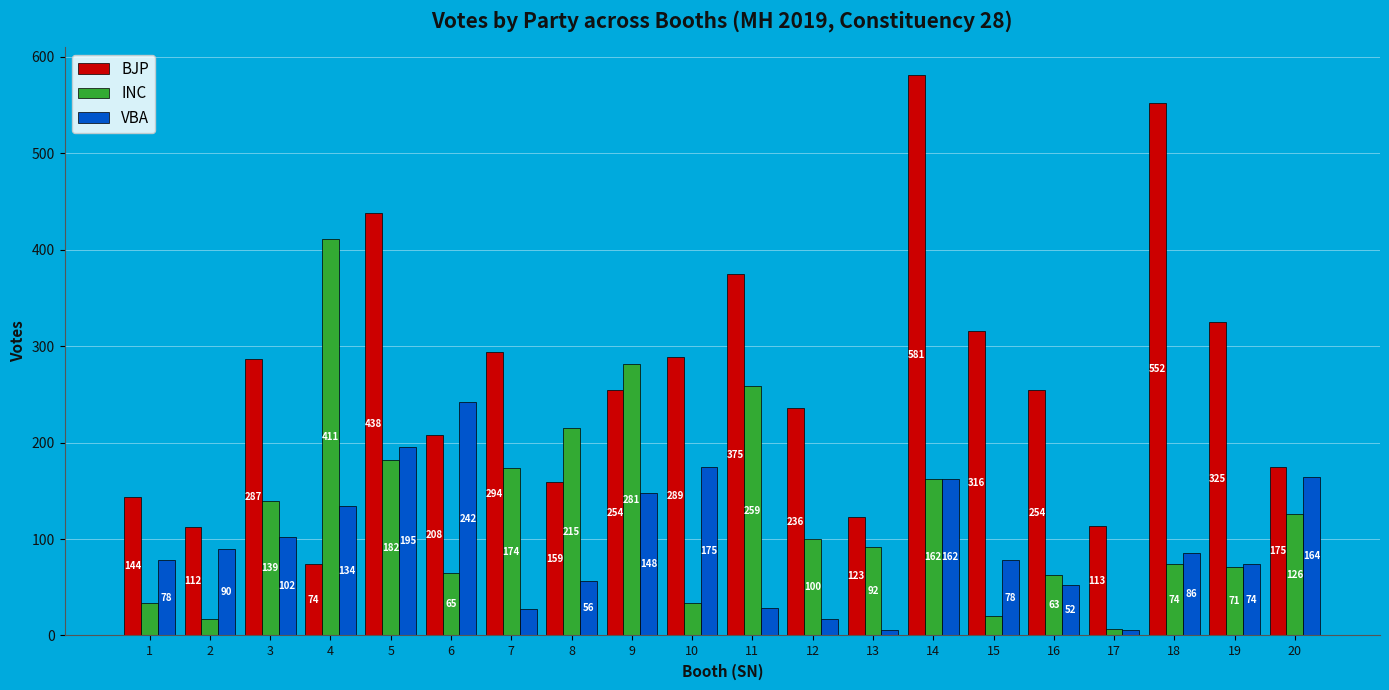

Is the value of VBA at 4 greater than the value of BJP at 11?

No